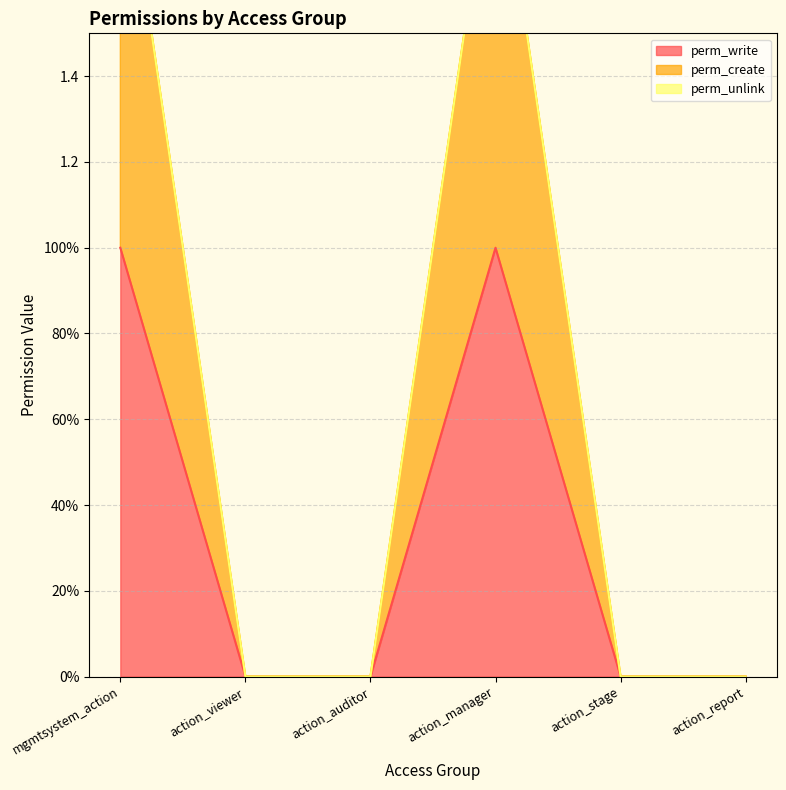

What is the value of the perm_create point at the 1st from the left?

2